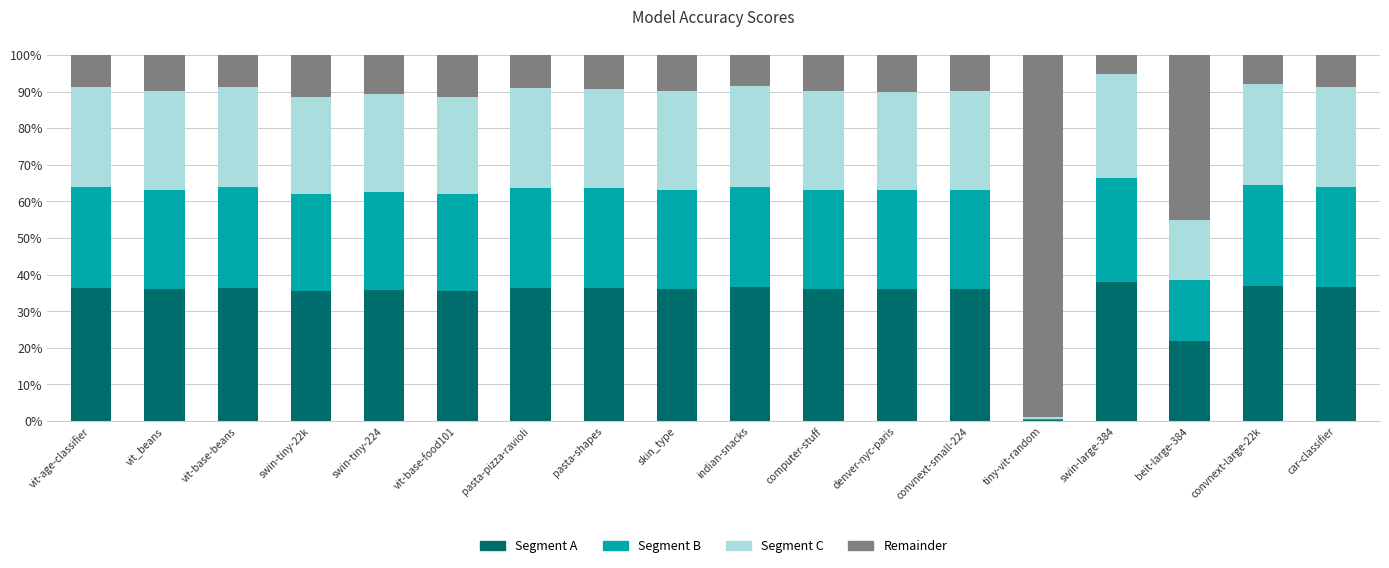

Does the chart contain stacked bars?

Yes